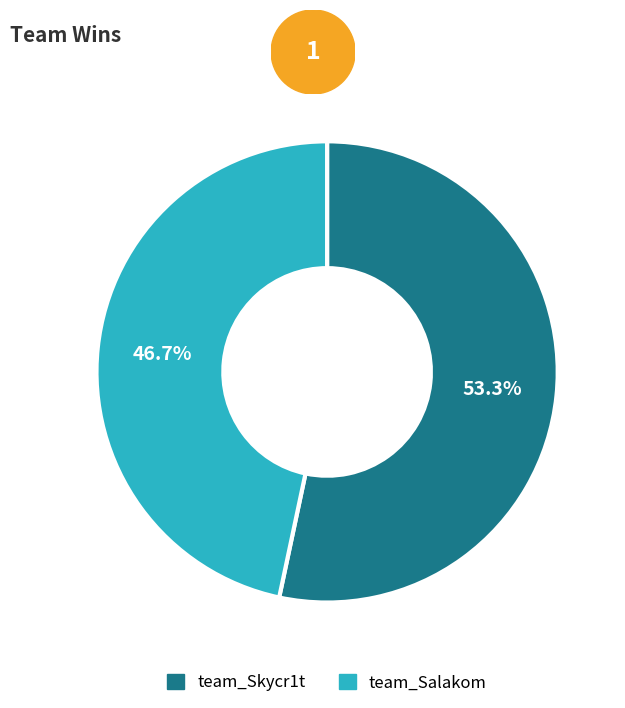

Count the number of slices in the pie.

2